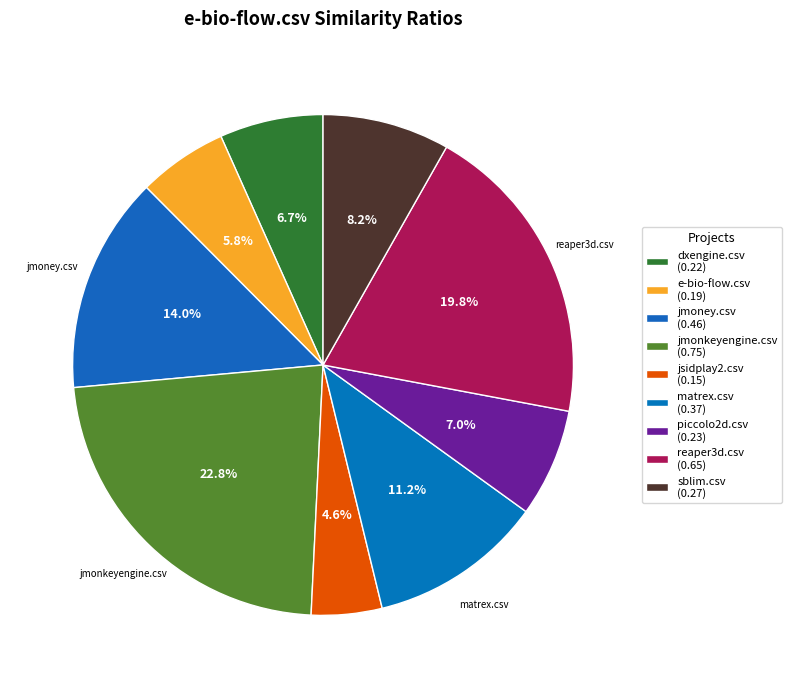

Count the number of slices in the pie.

9